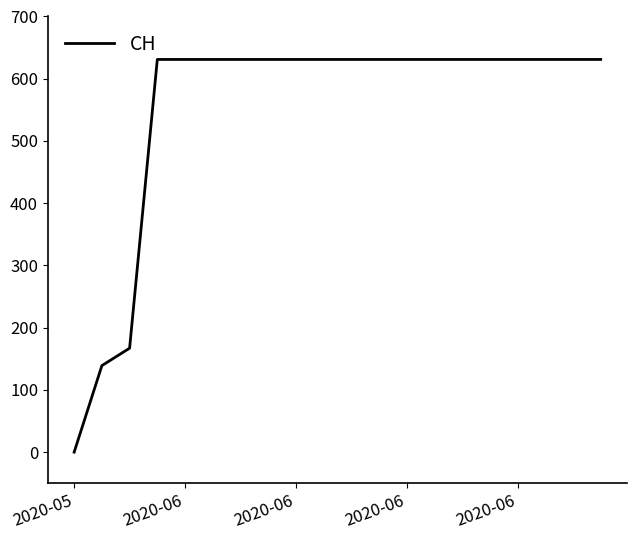

Count the number of categories in the chart.

20